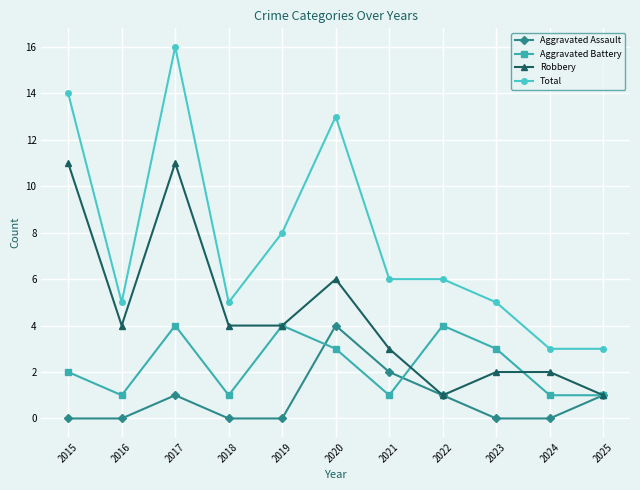

At which category is the sum across all series the highest?

2017